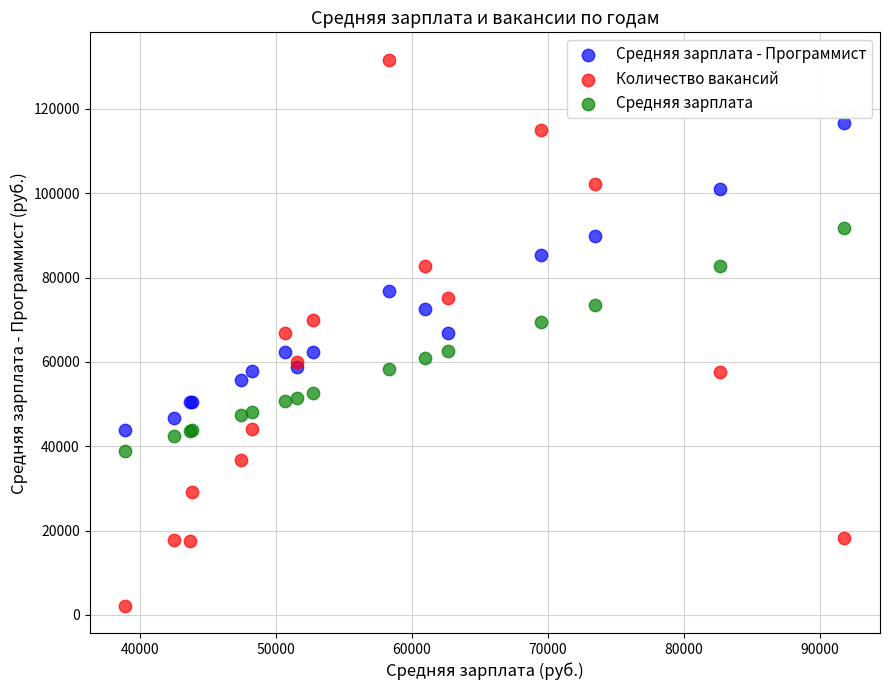

What is the X range (max minus min) for the scatter plot?

52879